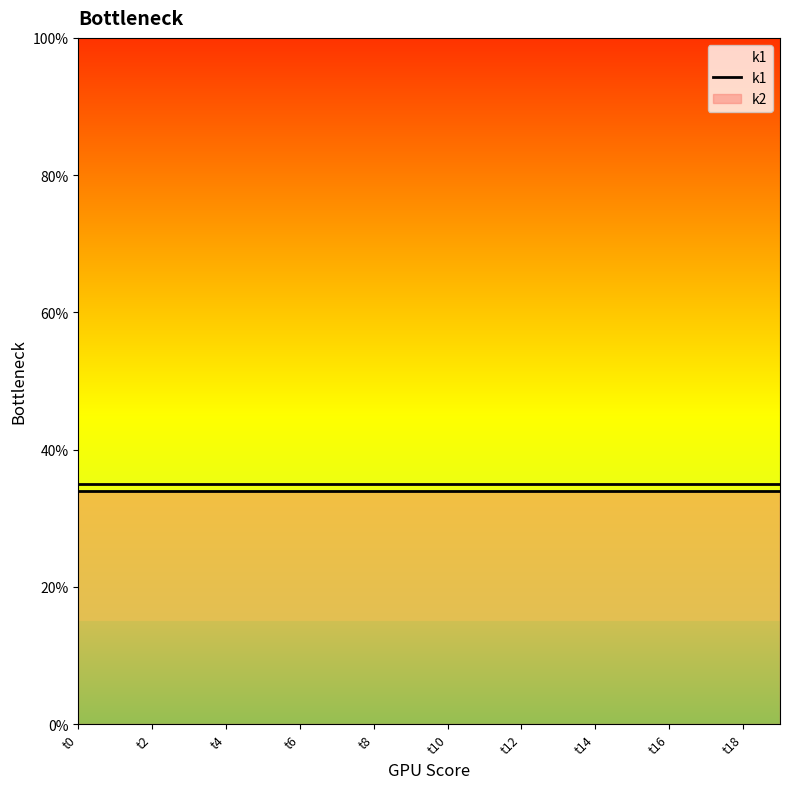

Between t9 and t12, which is larger?

t9